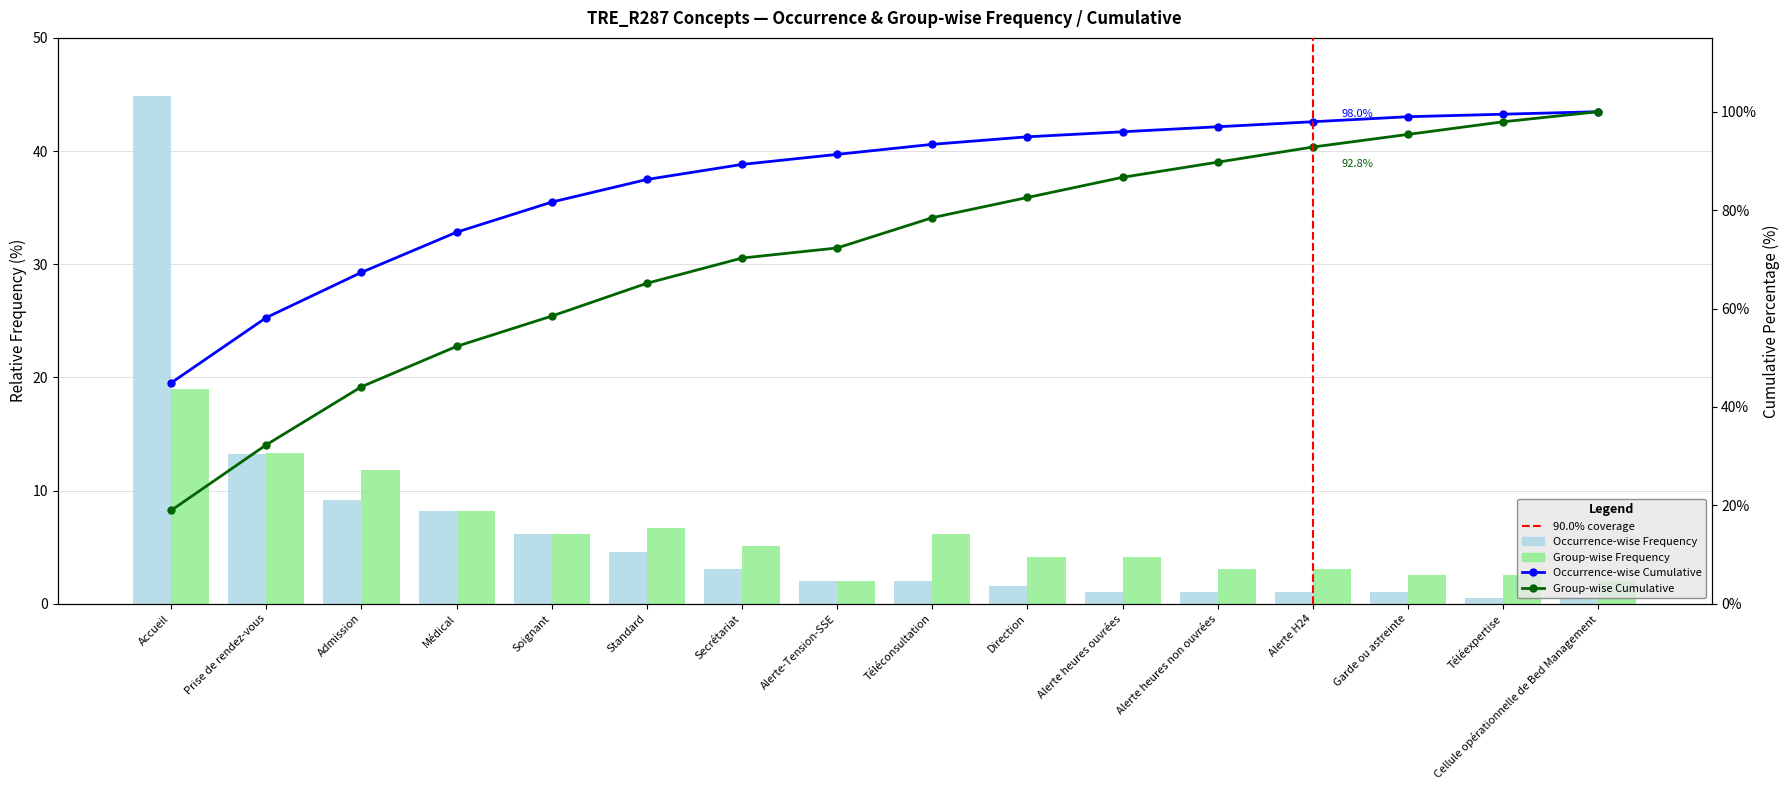

How many data points in Group-wise Frequency are less than 5?

8